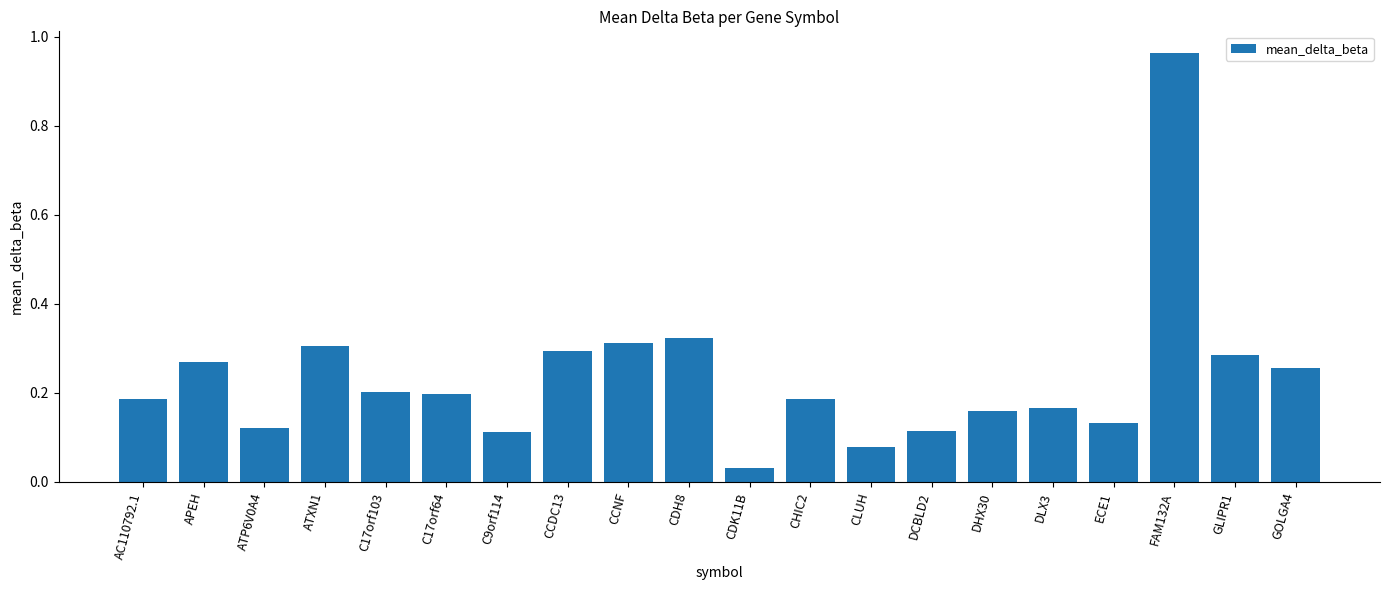

Where is the data nearest to the value 0?

CDK11B